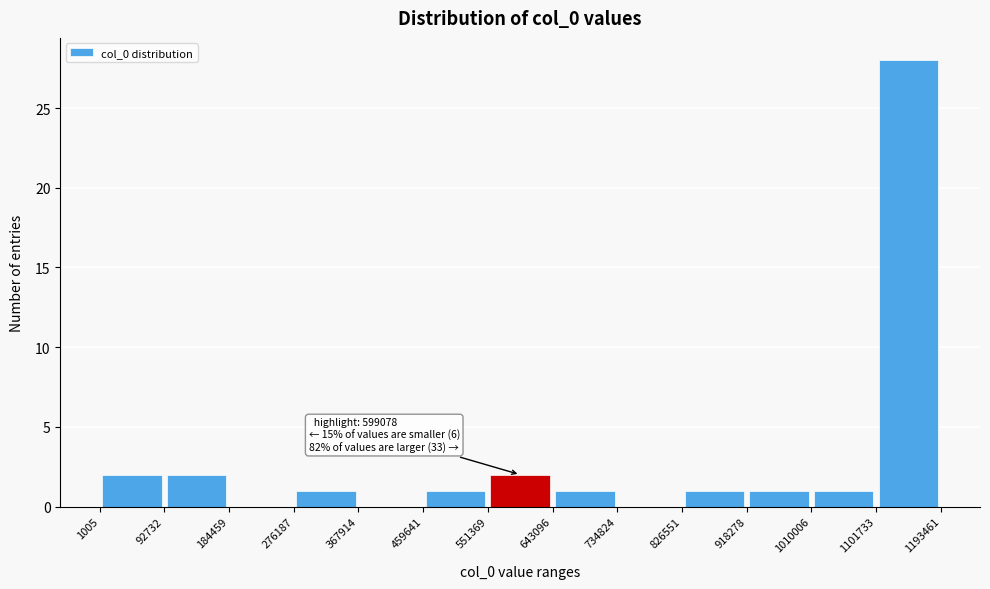

Which range on the x-axis has the tallest bar?

1101733 to 1193461